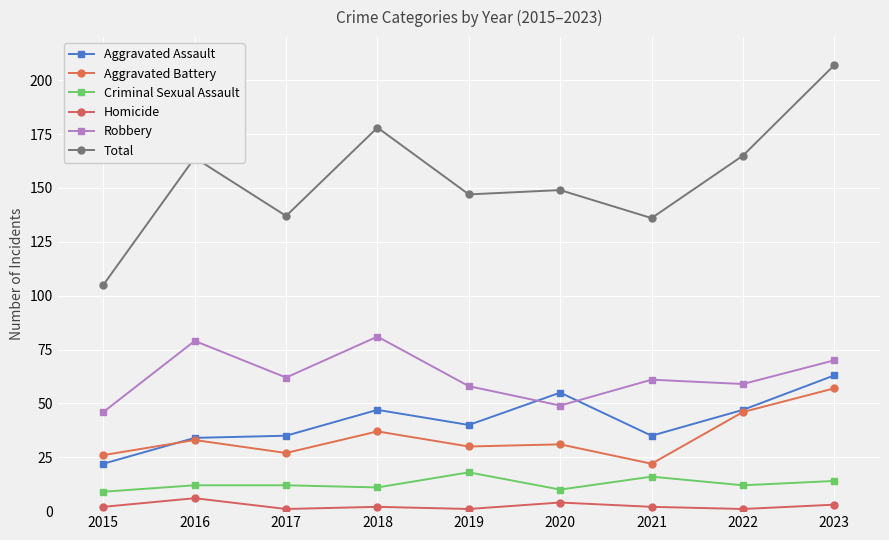

Reading left to right, list all the values displayed in this chart.

Aggravated Assault: 22	34	35	47	40	55	35	47	63
Aggravated Battery: 26	33	27	37	30	31	22	46	57
Criminal Sexual Assault: 9	12	12	11	18	10	16	12	14
Homicide: 2	6	1	2	1	4	2	1	3
Robbery: 46	79	62	81	58	49	61	59	70
Total: 105	164	137	178	147	149	136	165	207